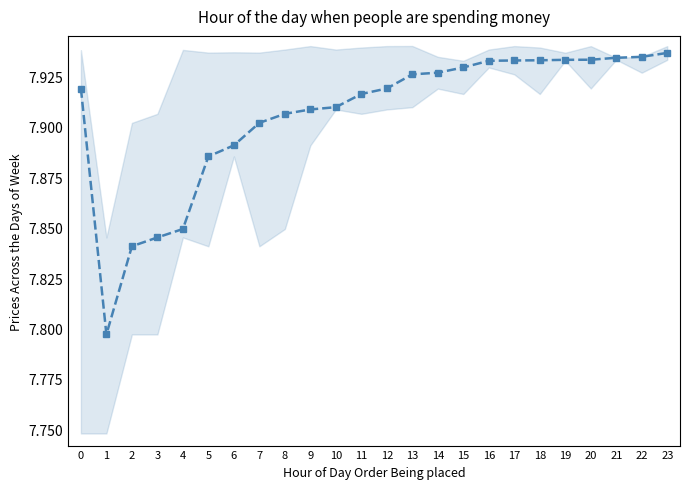

What is the sum of all values?

189.7